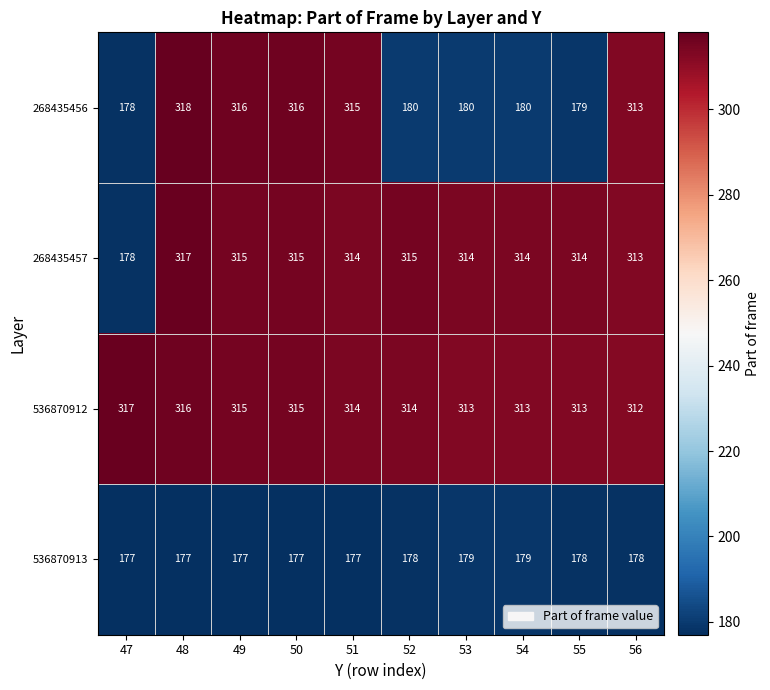

How many distinct data groups are displayed?

4